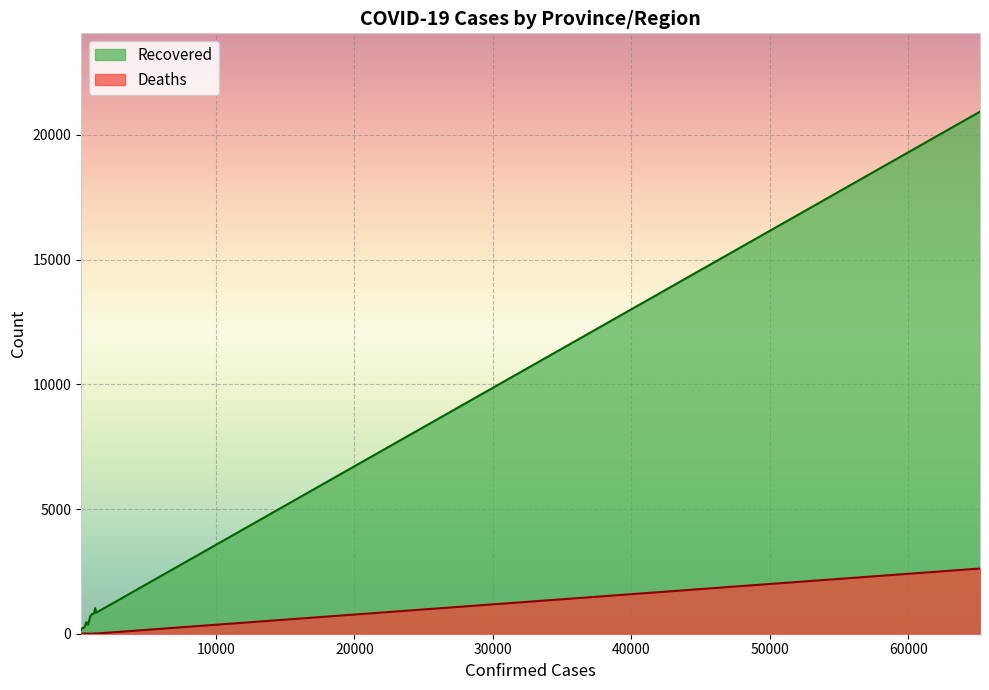

What is the difference between the maximum and minimum values in the Recovered series?

20797